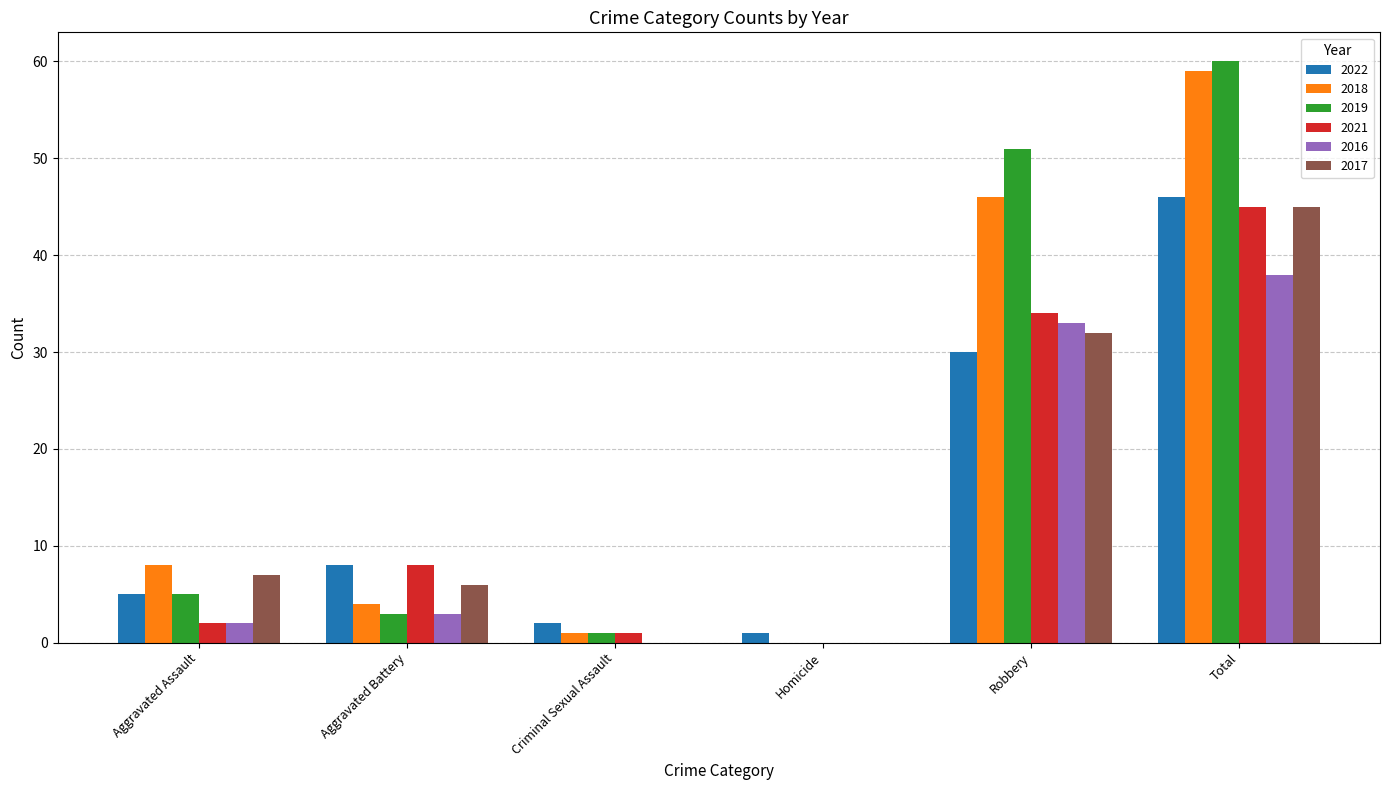

How many 2017 values are between 0 and 32?

5